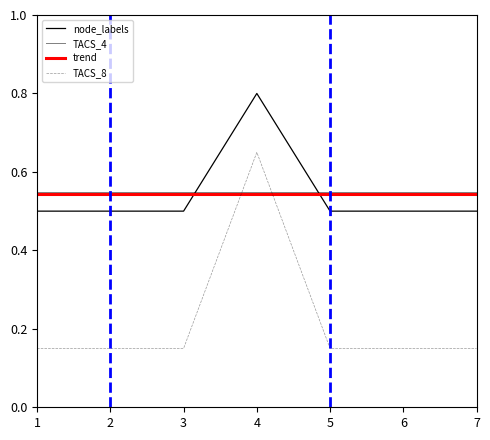

At how many categories does at least one series exceed 0?

7